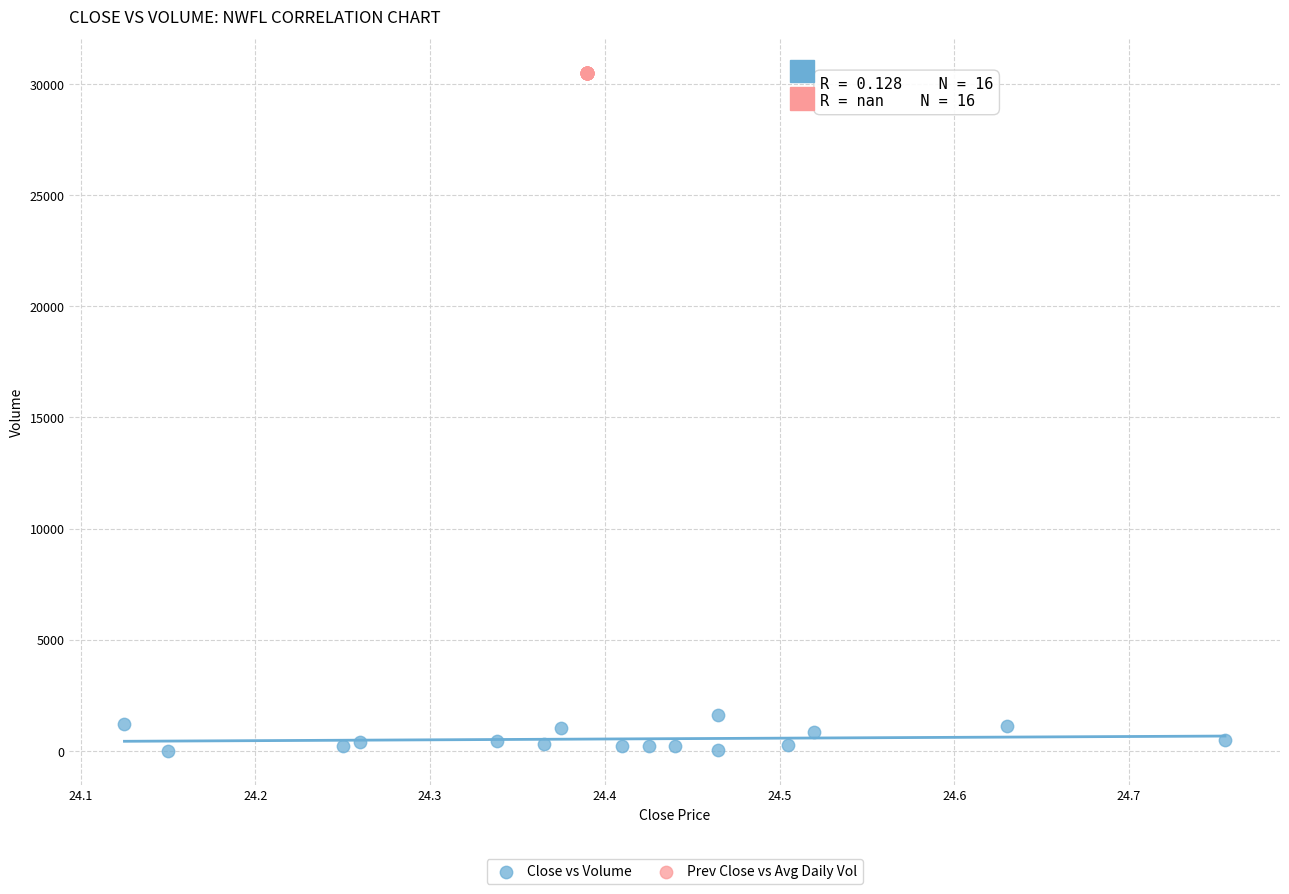

Which series contains the highest Y value?

Prev Close vs Avg Daily Vol